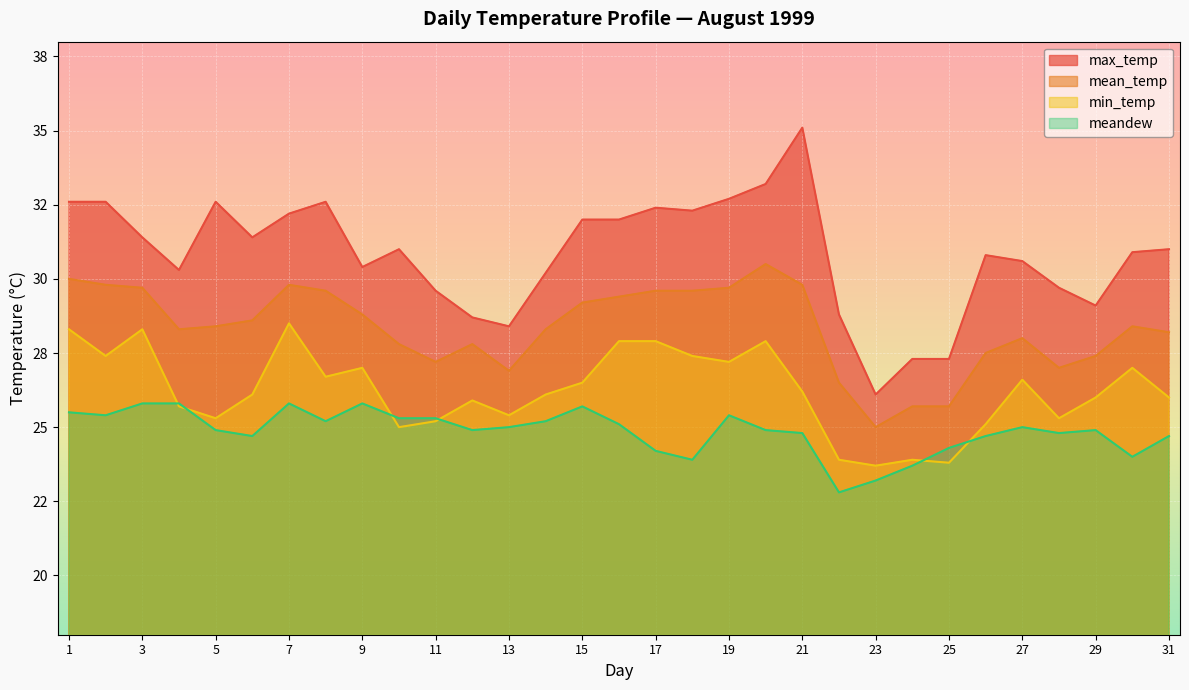

At which category does mean_temp reach its first local valley?

4